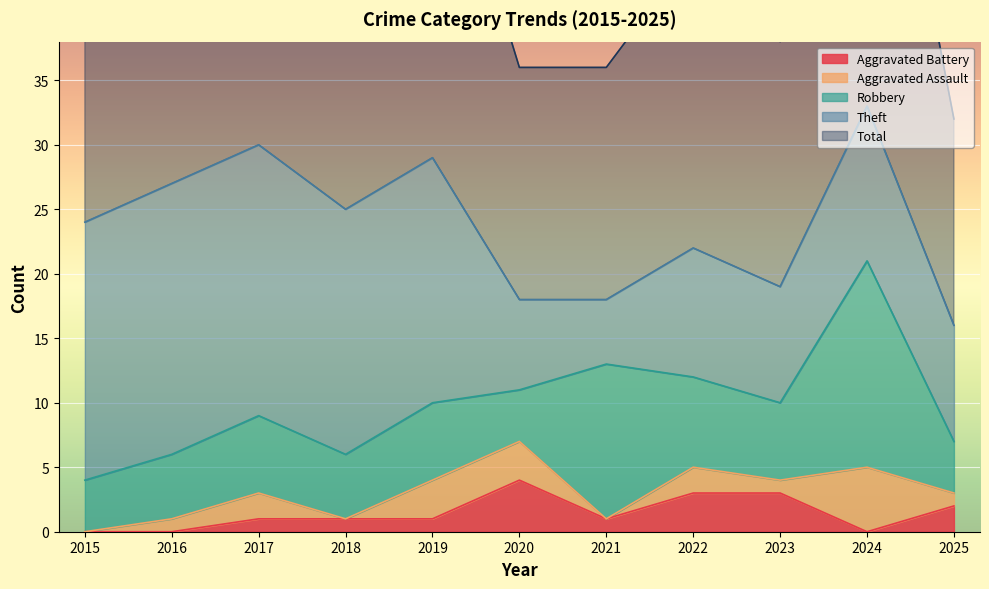

How many interior local valleys does the Aggravated Battery series have?

2